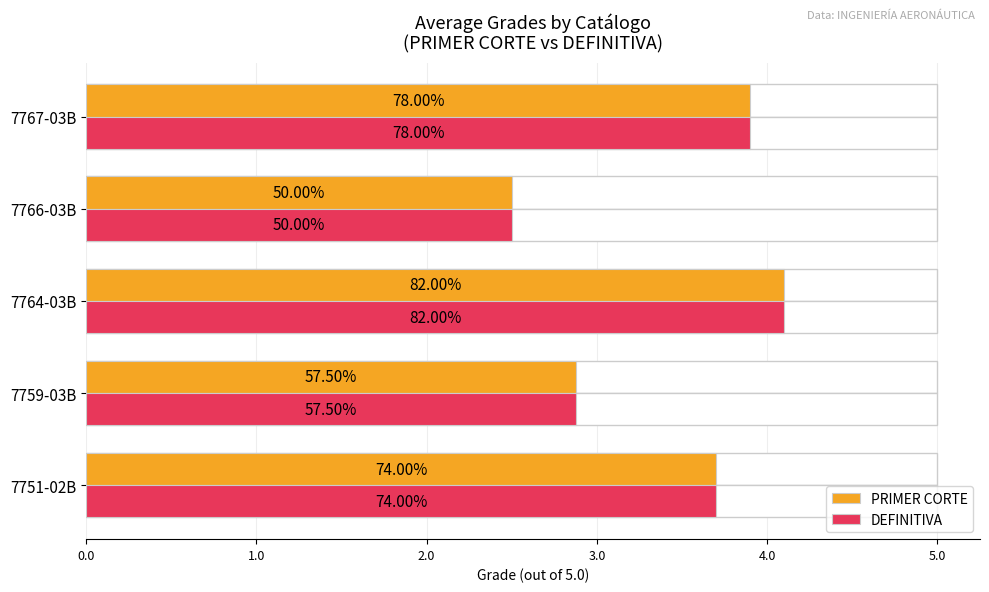

What is the total value across all series at 7751-02B?

7.4